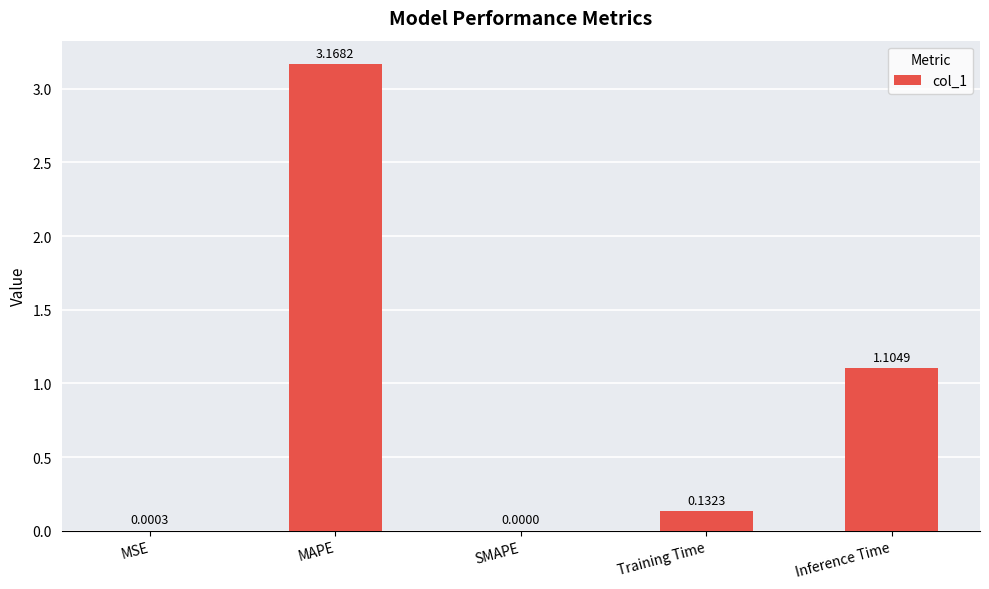

True or false: the data shows 4.5 at MAPE.

False